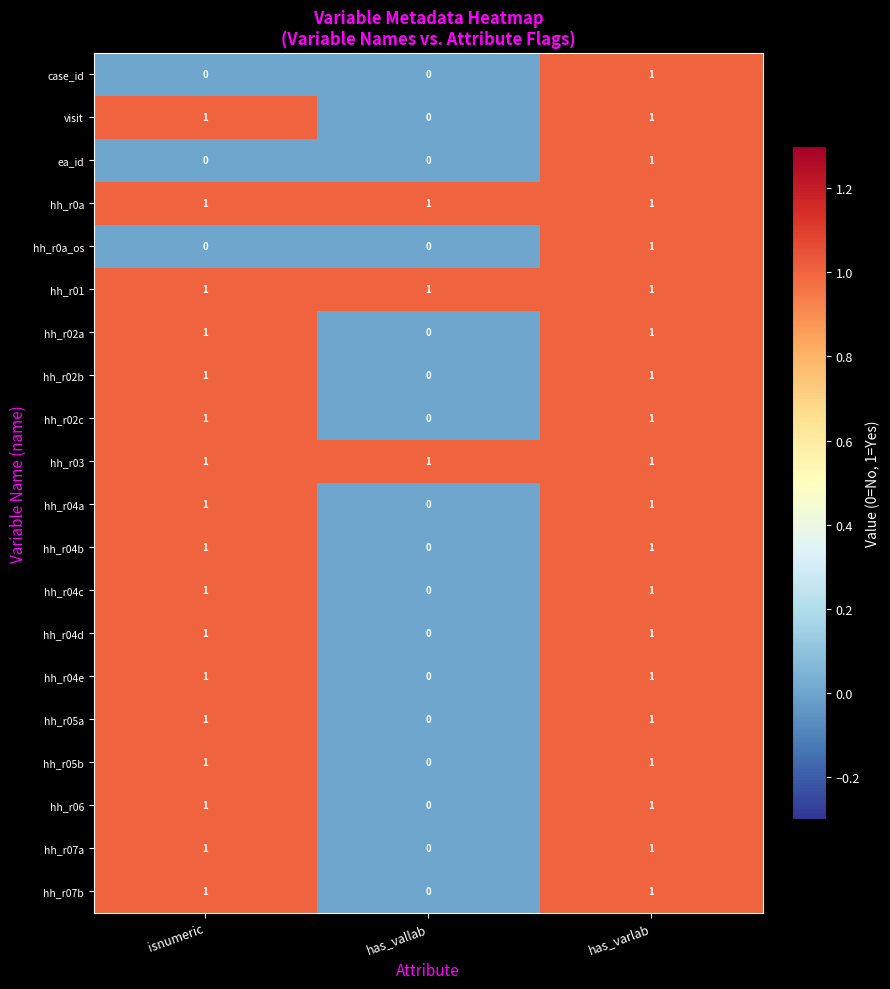

Where is hh_r02c nearest to the value 0?

has_vallab